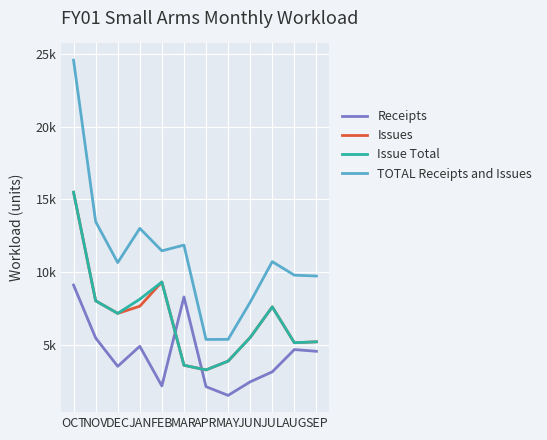

What is the value of the TOTAL Receipts and Issues point at the 6th from the left?

11857